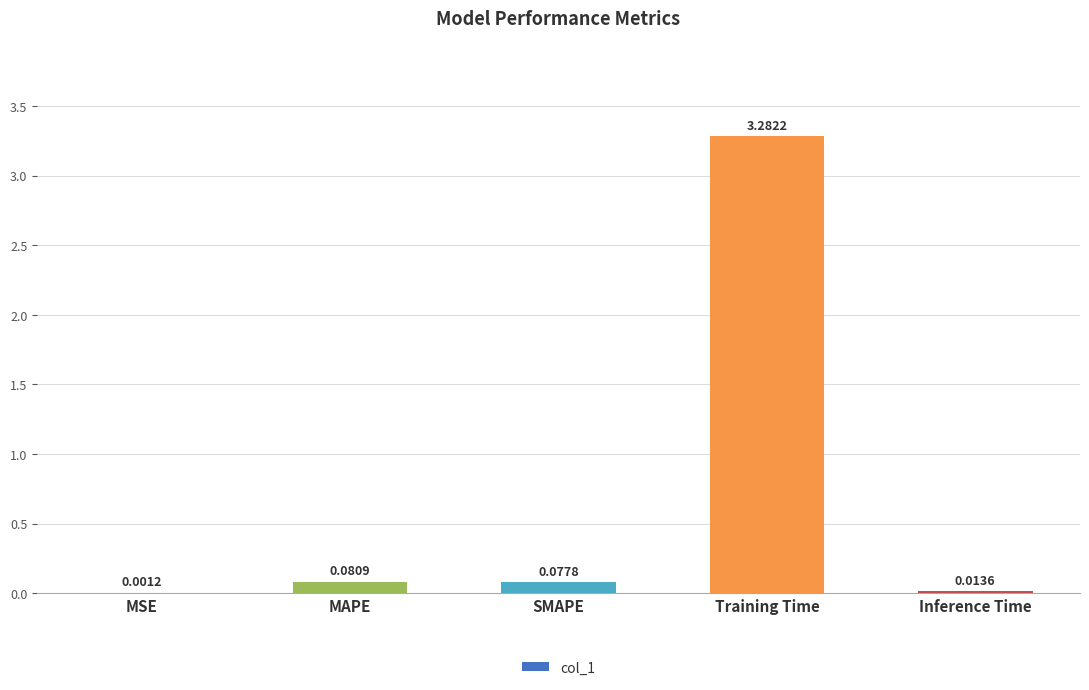

At which label is the value closest to 1?

MAPE